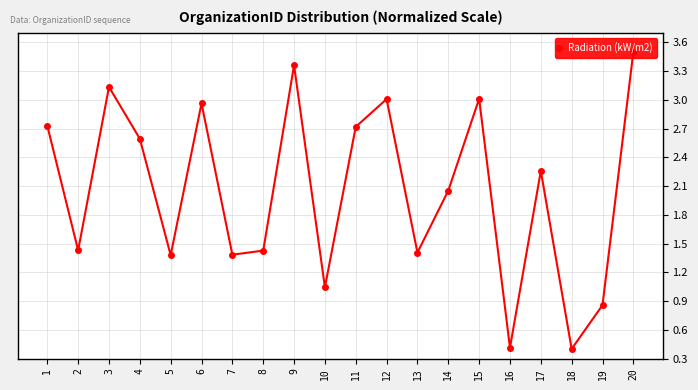

At which label does the data first exceed 2?

1